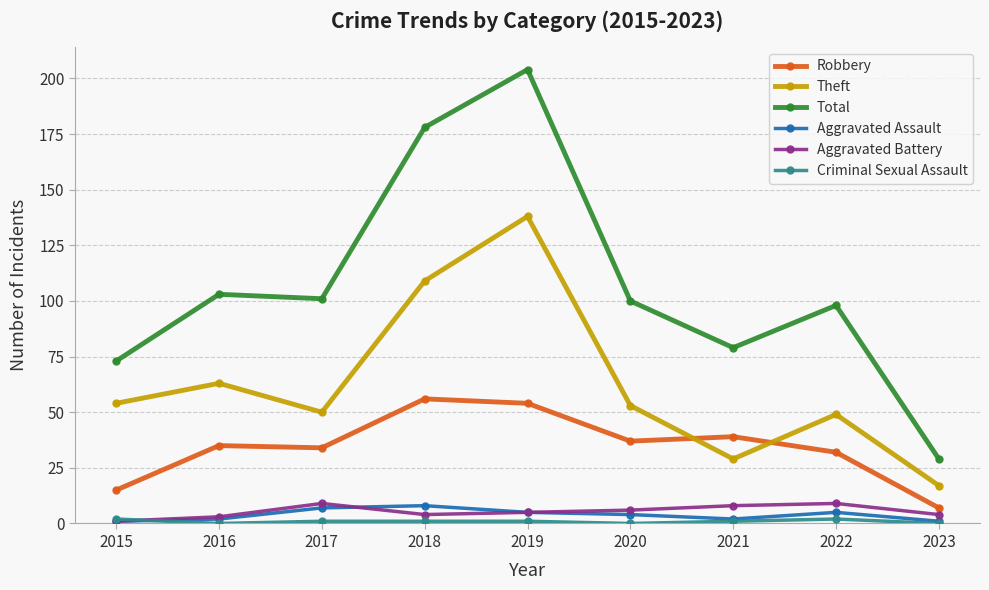

Is it true that Total equals 178 at 2018?

True